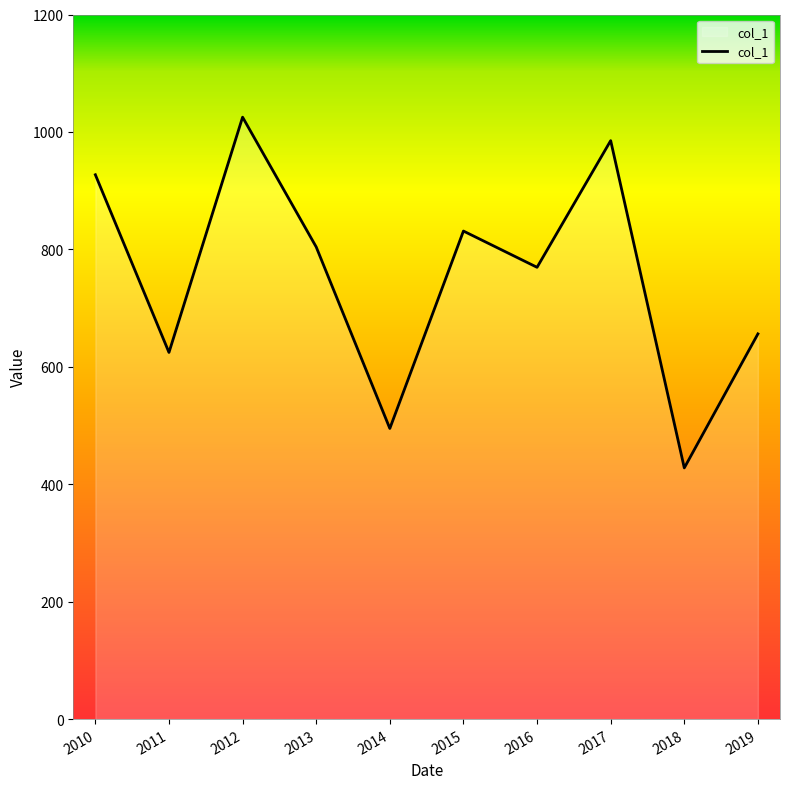

Rank the categories by value from highest to lowest.

2012, 2017, 2010, 2015, 2013, 2016, 2019, 2011, 2014, 2018